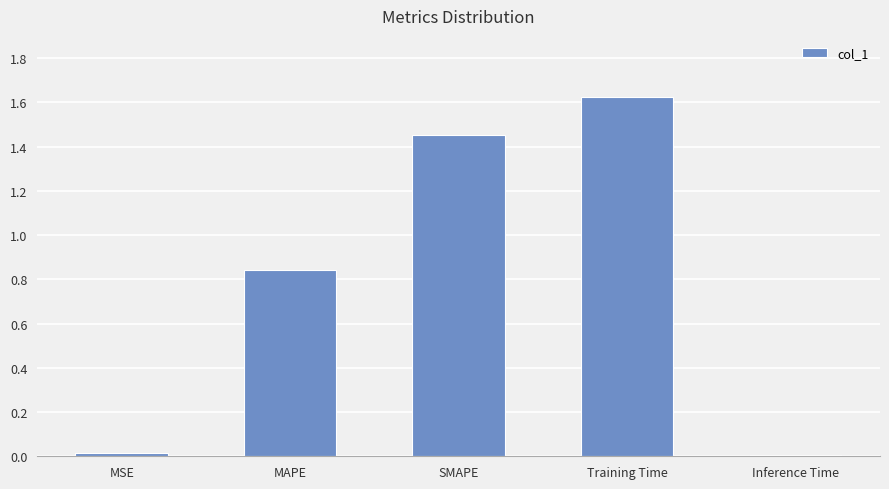

The chart shows a value of 0.2 at MAPE. True or false?

False